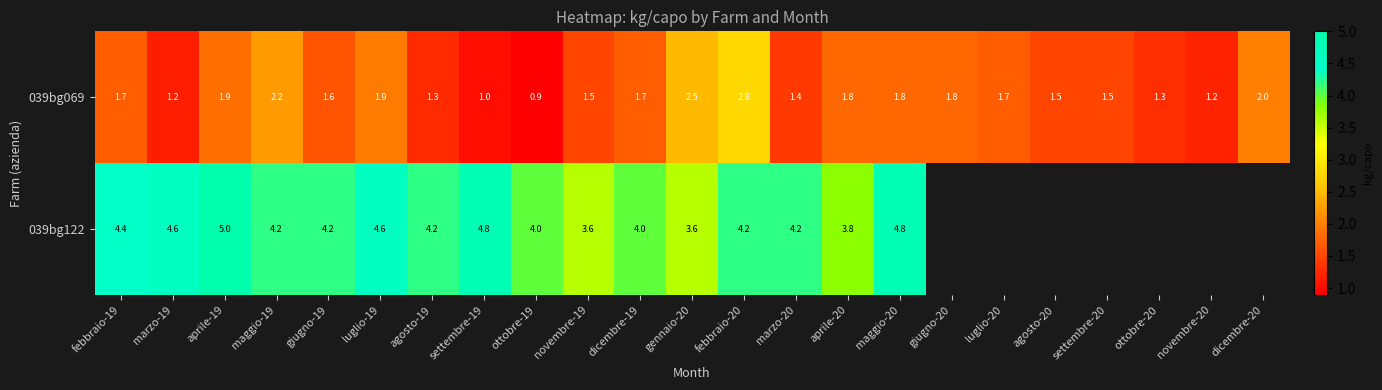

Between aprile-19 and aprile-20, which series saw the biggest shift?

039bg122